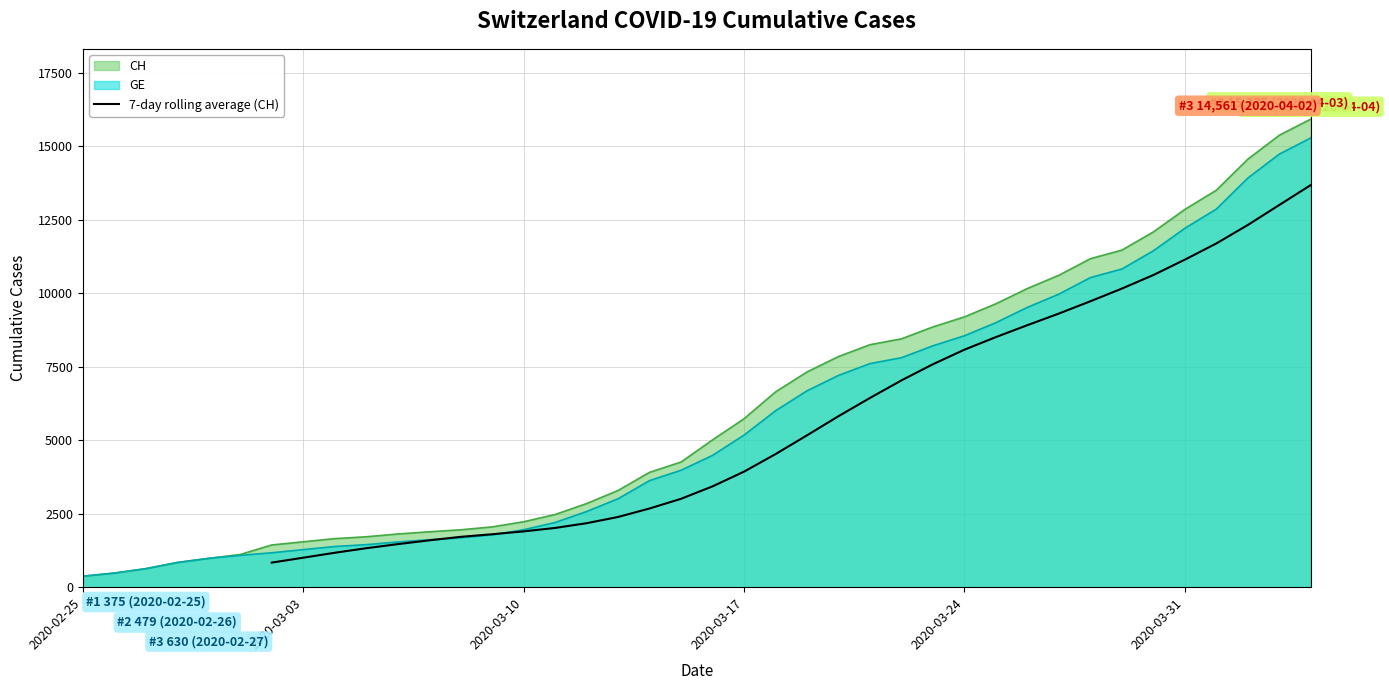

What is the minimum value for 7-day rolling average (CH)?

836.3